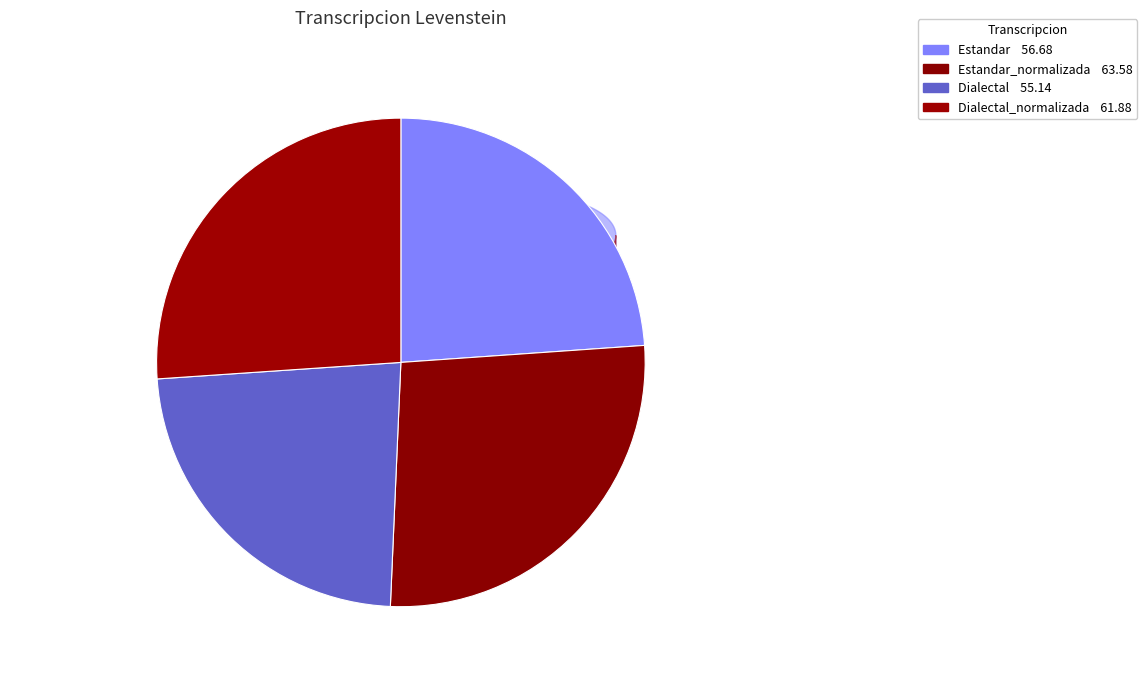

How many segments does this pie chart have?

4